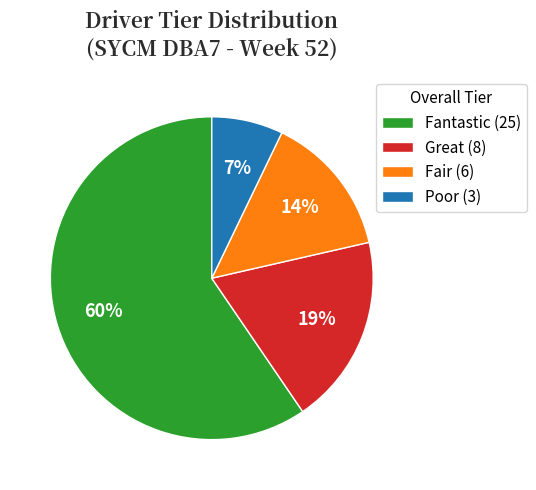

What percentage is the Poor (3) slice, to the nearest percent?

7%